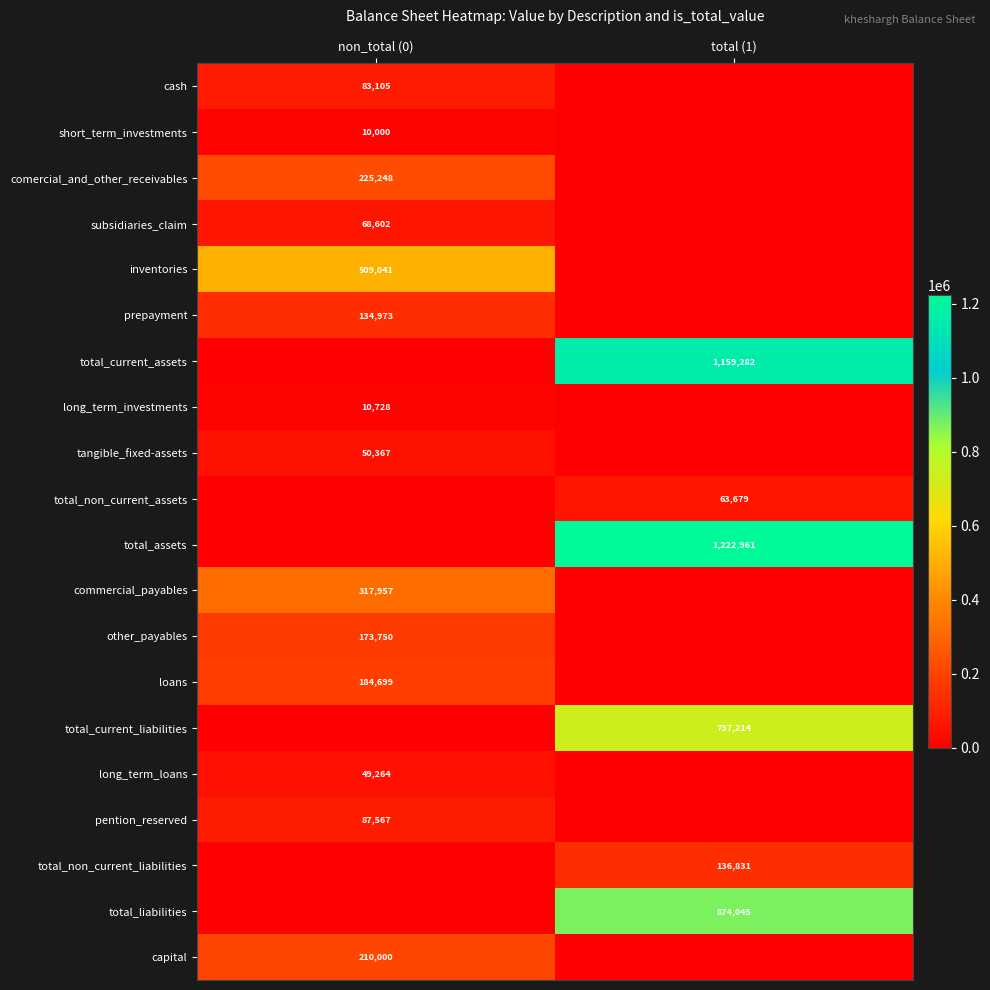

Is it true that subsidiaries_claim equals 118969 at non_total (0)?

False